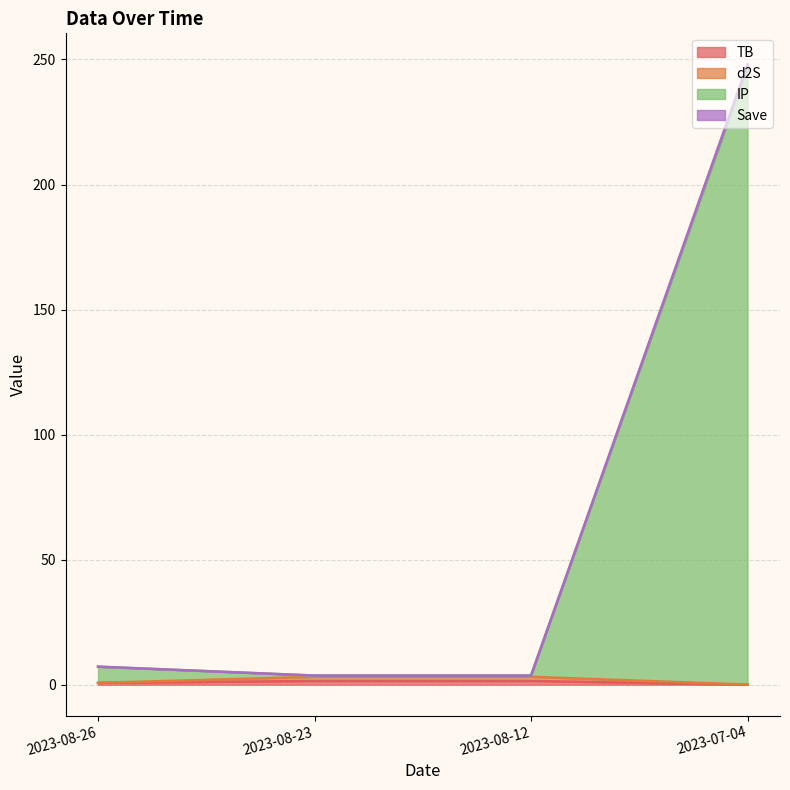

At which category is the sum across all series the highest?

2023-07-04